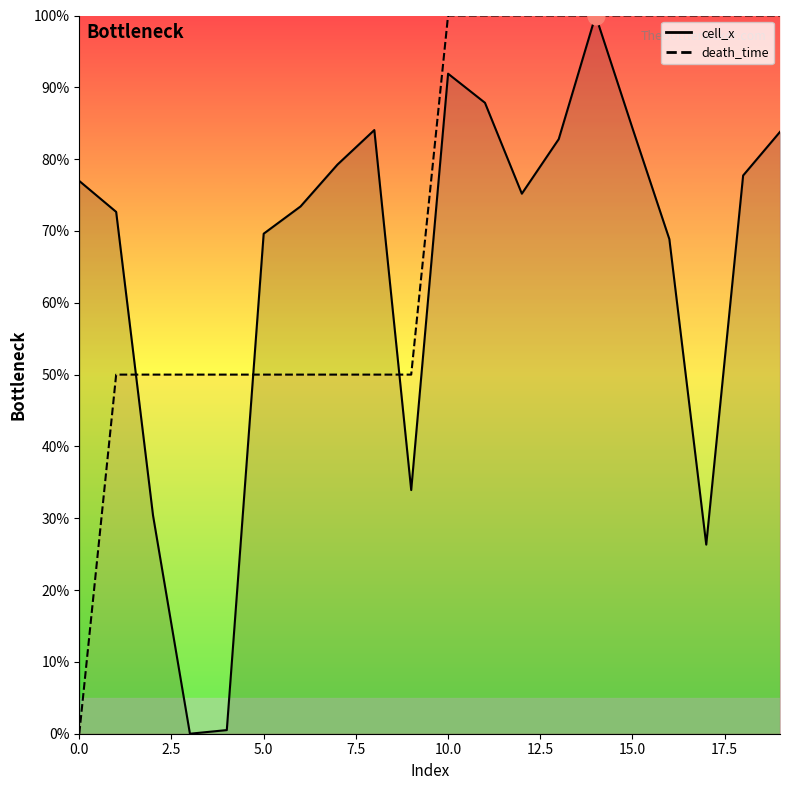

Reading left to right, extract all data points from this chart.

cell_x: 0=77.0	1=72.7	2=30.4	3=0.0	4=0.5	5=69.6	6=73.4	7=79.2	8=84.1	9=33.9	10=91.9	11=87.8	12=75.2	13=82.8	14=100.0	15=84.3	16=68.9	17=26.3	18=77.7	19=83.8
death_time: 0=0.0	1=50.0	2=50.0	3=50.0	4=50.0	5=50.0	6=50.0	7=50.0	8=50.0	9=50.0	10=100.0	11=100.0	12=100.0	13=100.0	14=100.0	15=100.0	16=100.0	17=100.0	18=100.0	19=100.0